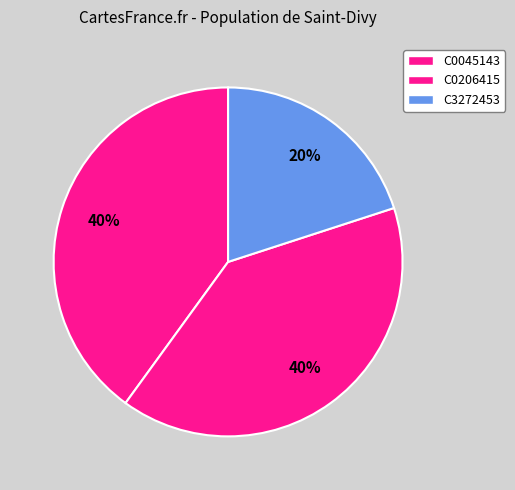

Is it true that C3272453 is 33% of the pie?

False